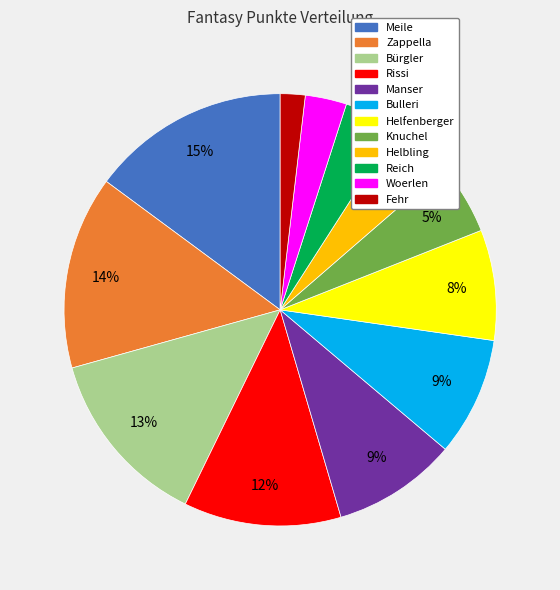

Is the sum of Helfenberger and Bulleri greater than half?

No